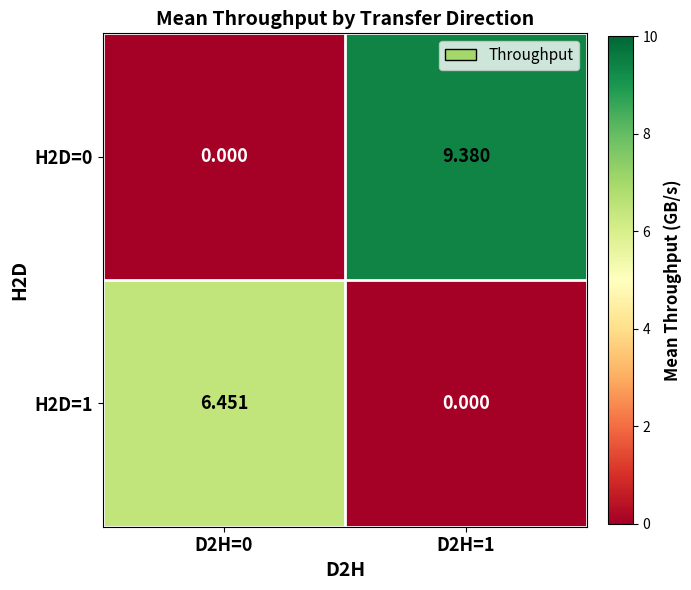

Is the value of H2D=1 at D2H=1 greater than the value of H2D=0 at D2H=1?

No